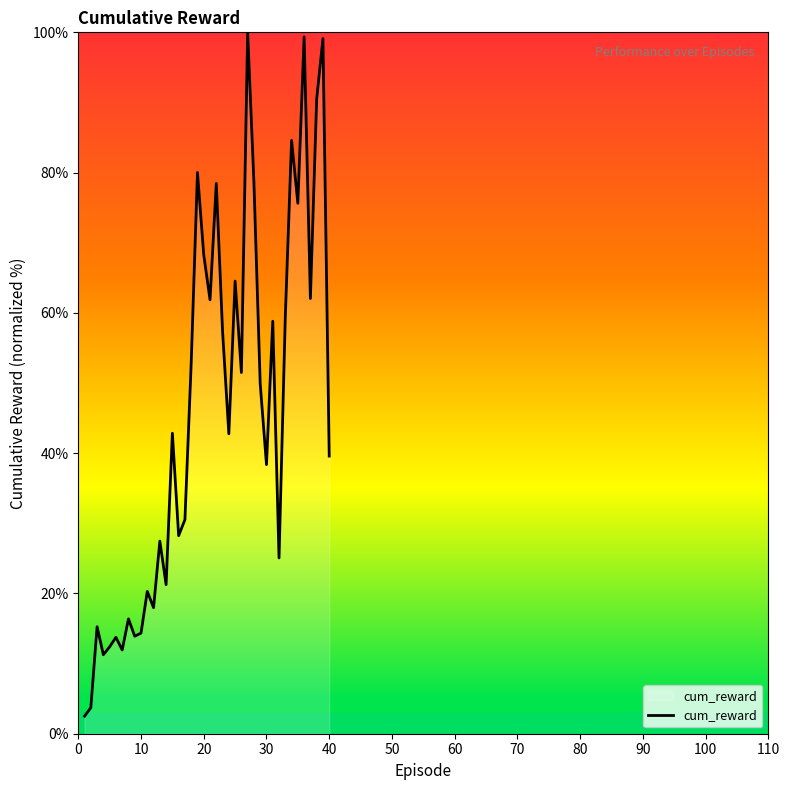

What is the maximum value shown in the chart?

100.0